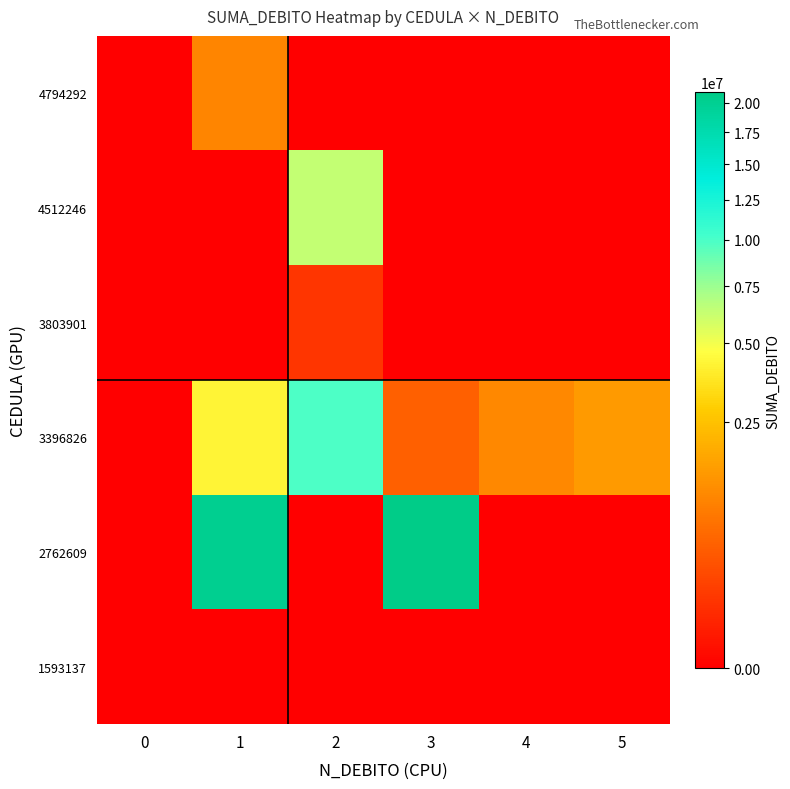

Which has a higher value, 5 or 3?

5